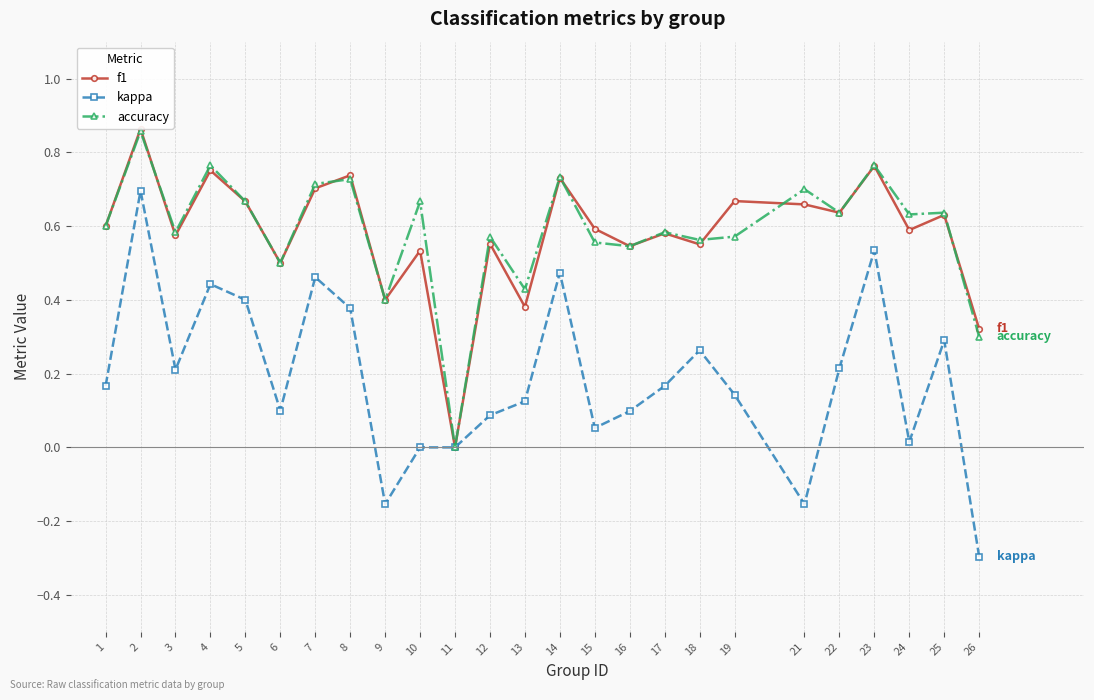

Count the accuracy values in the range 0 to 1.

25